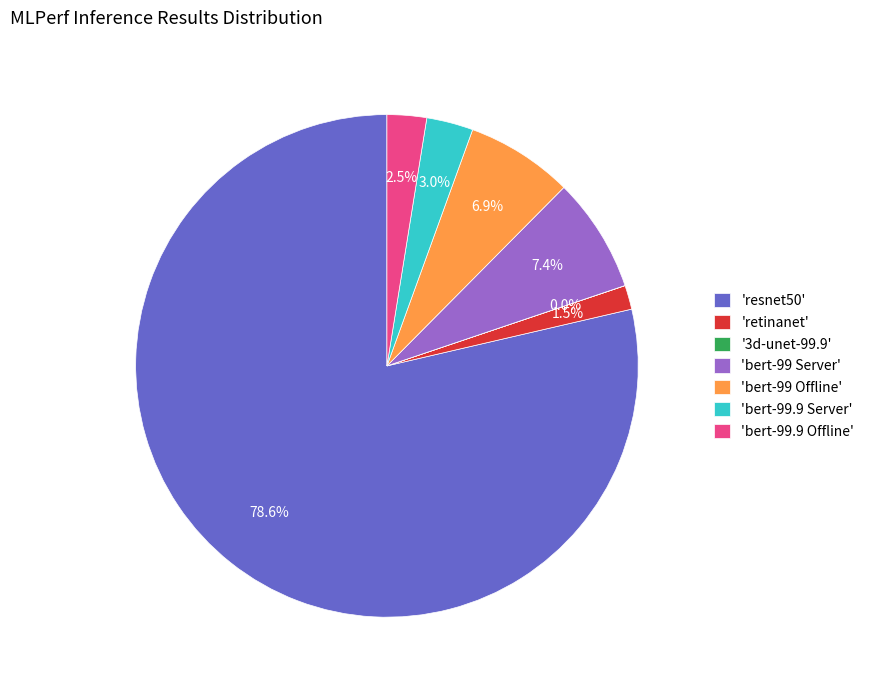

Approximately how many times larger is the value at 'bert-99.9 Offline' compared to 'bert-99 Server'?

0.3